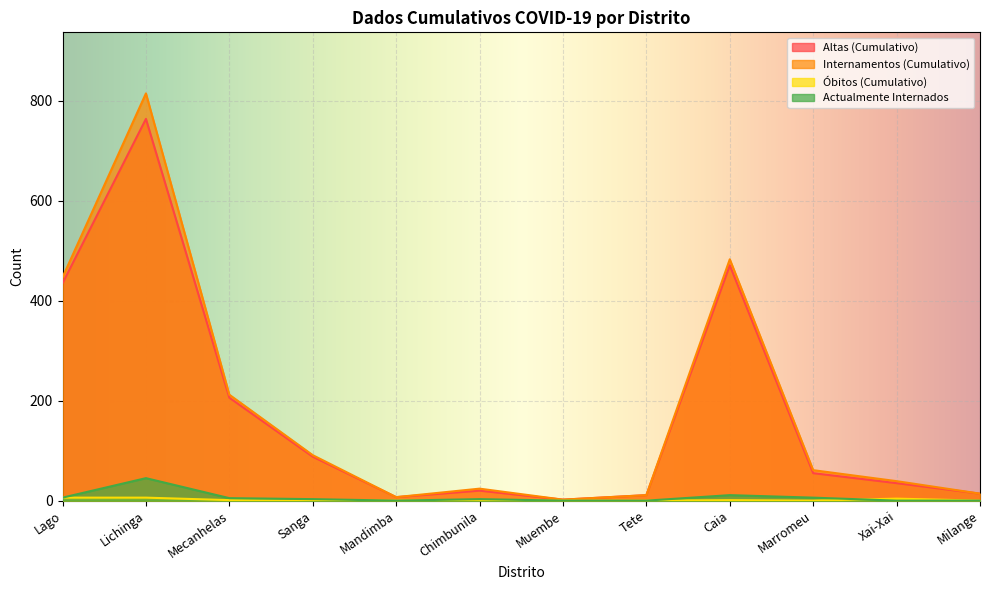

What is the difference between the Internamentos (Cumulativo) values at Milange and Caia?

469